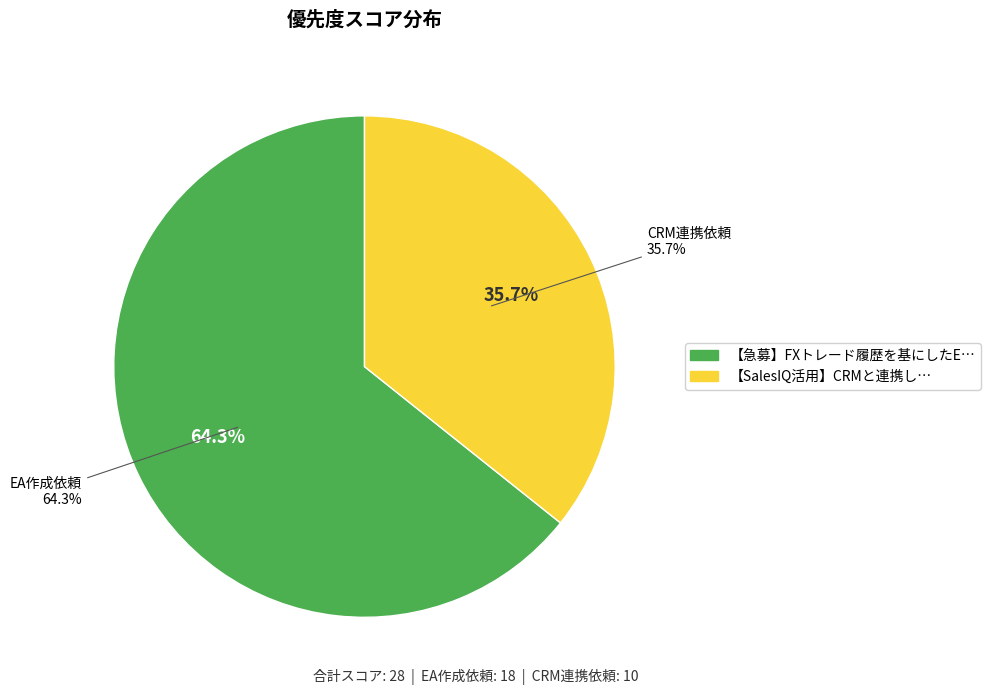

What is the largest slice in the pie chart?

【急募】FXトレード履歴を基にしたEA作成依頼